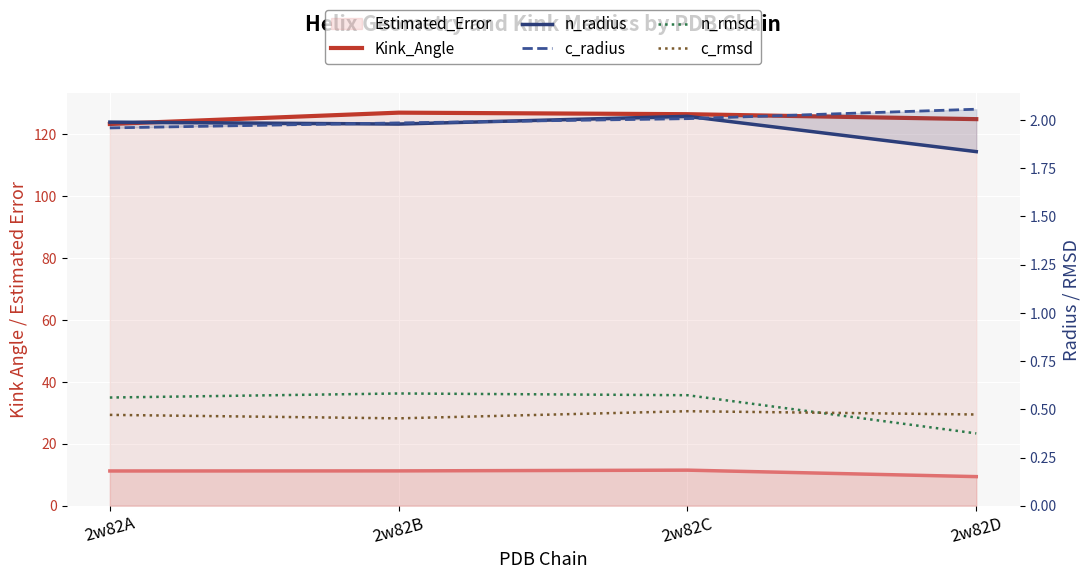

What is the smallest value displayed?

0.4